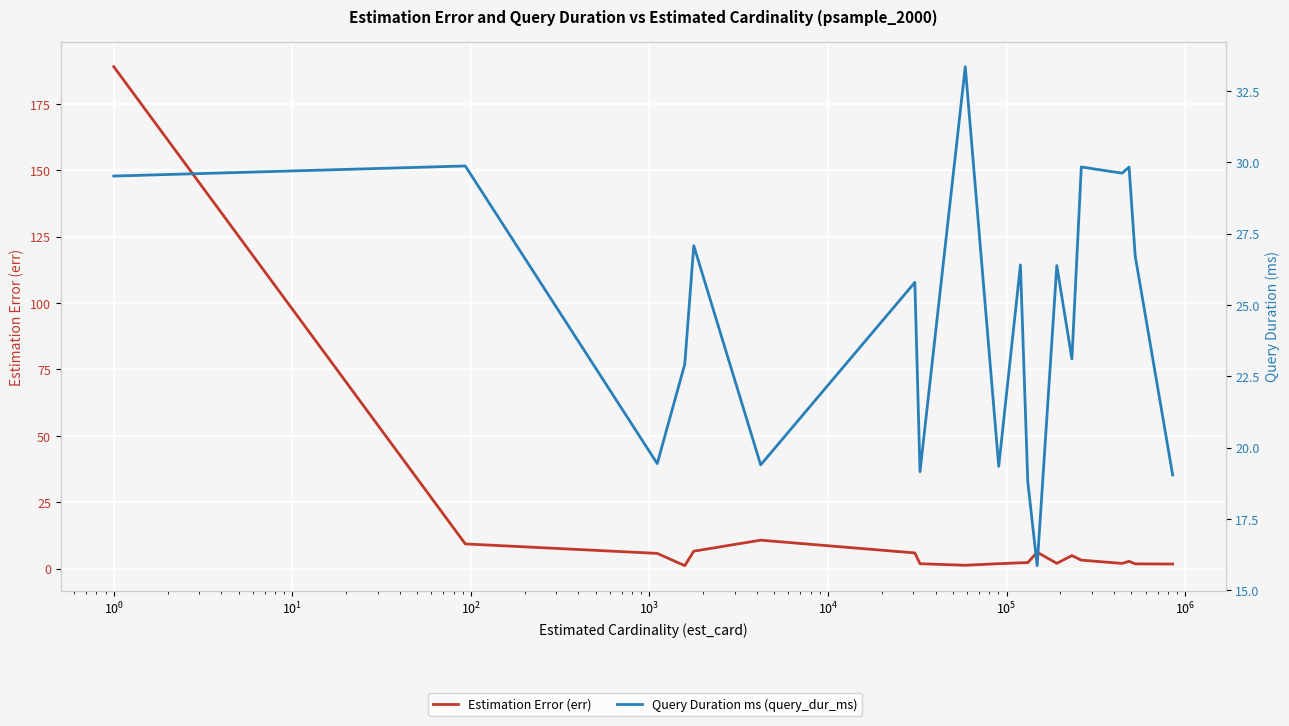

What is the highest value of the Estimation Error (err) series?

189.0